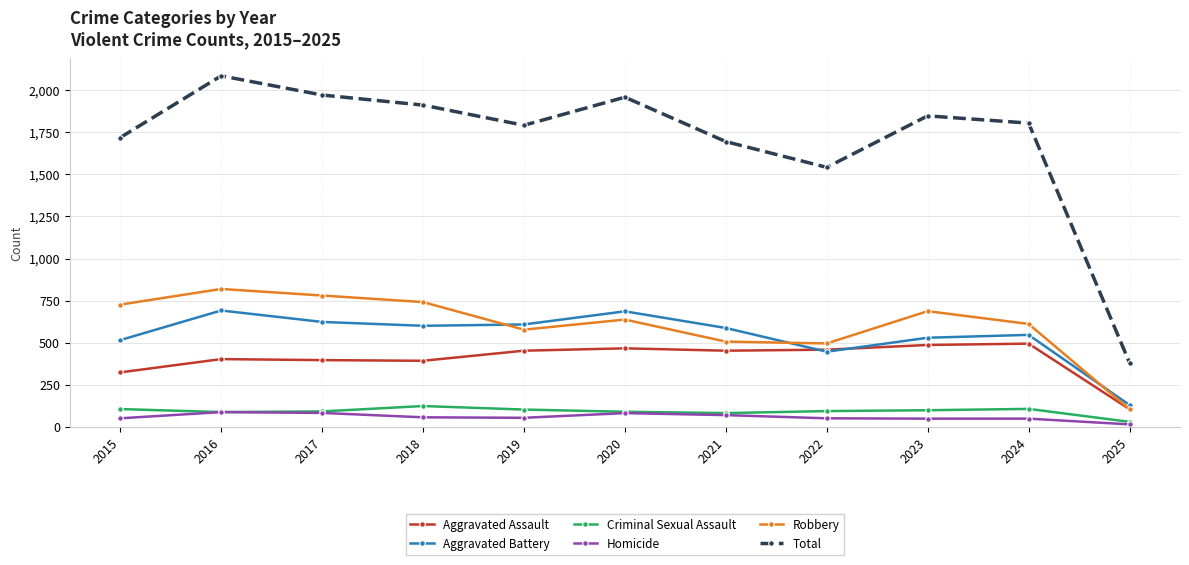

What is the value of the Homicide point at the 4th from the left?

56